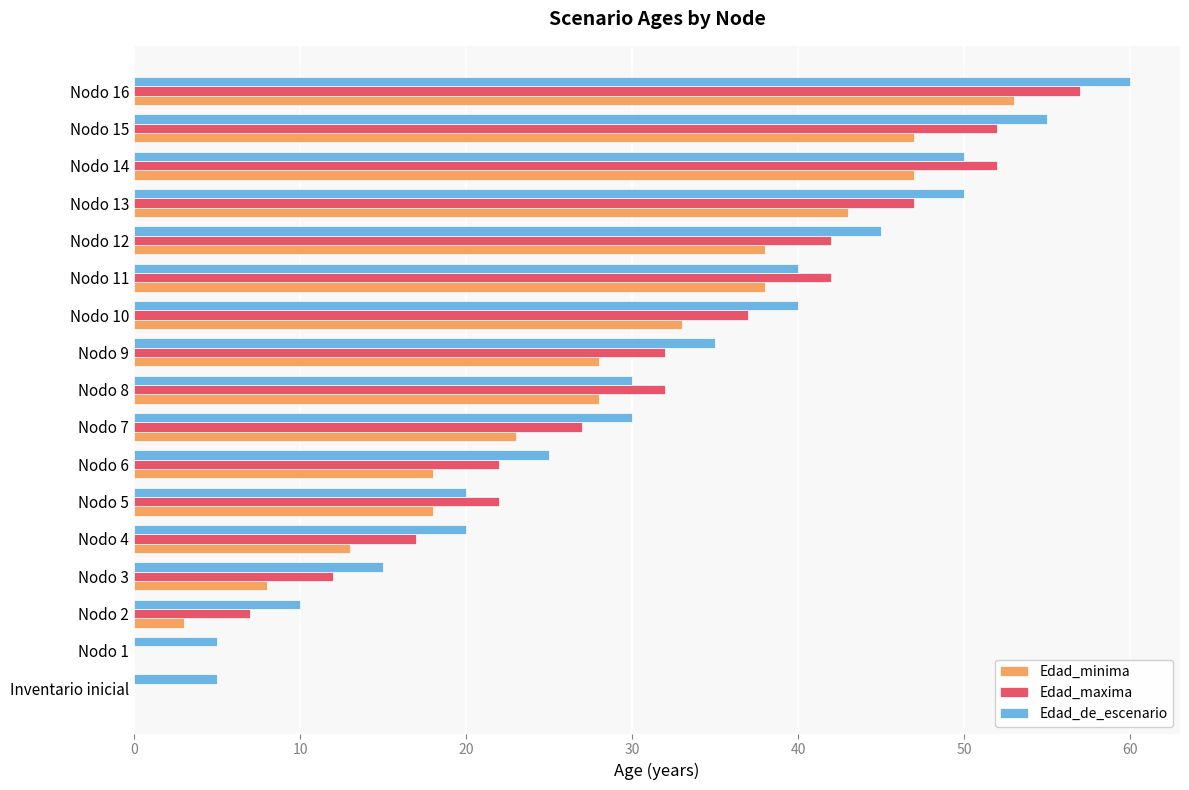

The Edad_maxima series shows 37 at Nodo 10. True or false?

True